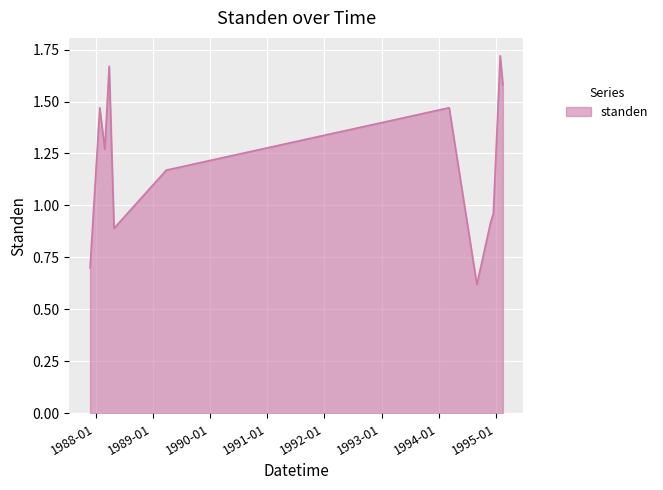

What is the difference between the maximum and minimum values?

1.1